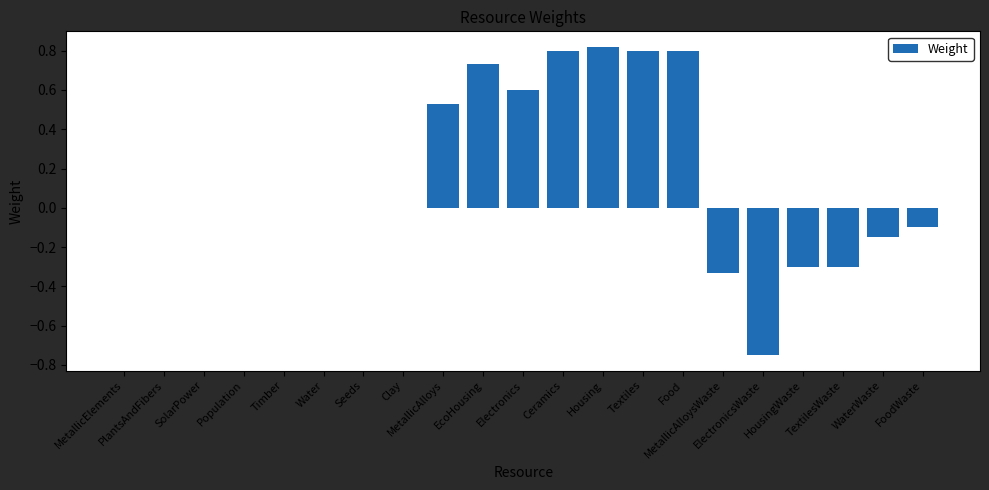

What position from the right is MetallicAlloysWaste?

6